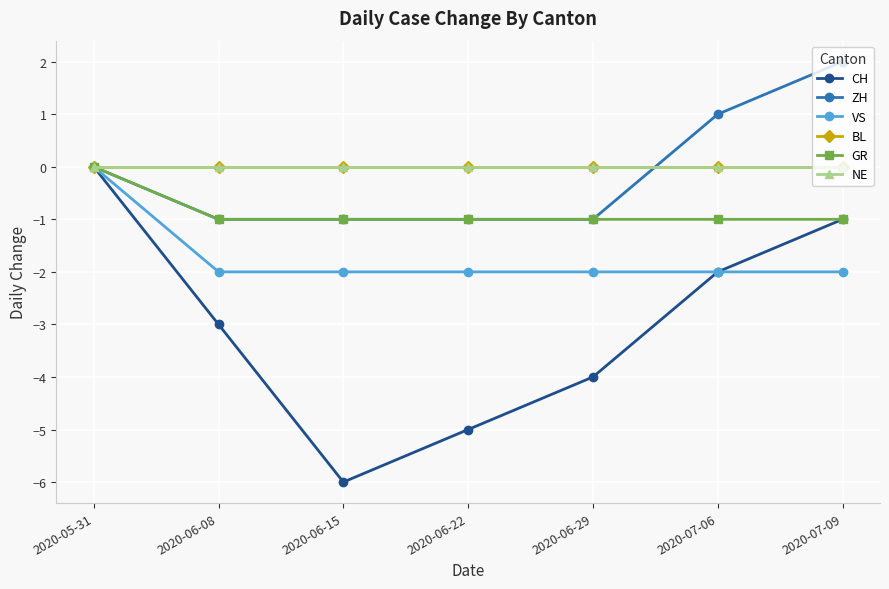

What is the total value across all series at 2020-06-22?

-9